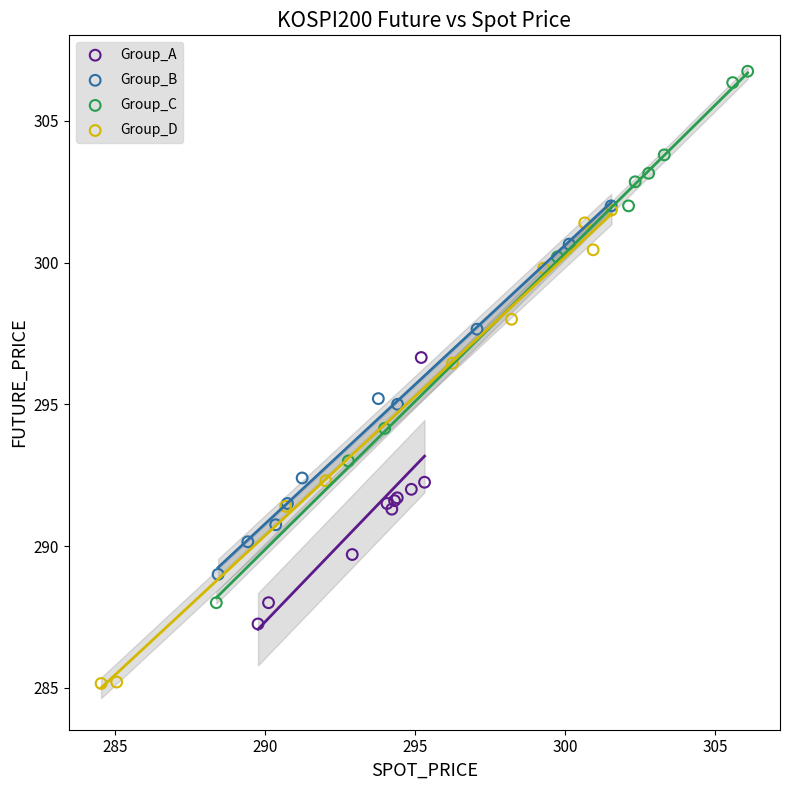

What are all the series names shown in the legend?

Group_A, Group_B, Group_C, Group_D